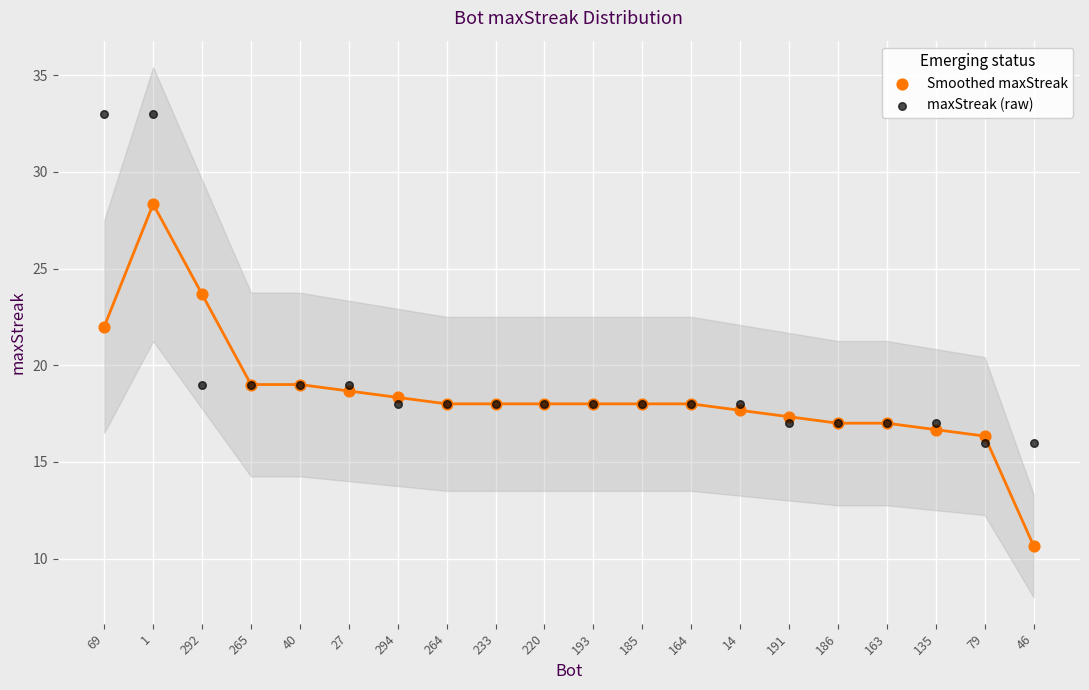

Which series reaches the minimum Y coordinate?

Smoothed maxStreak